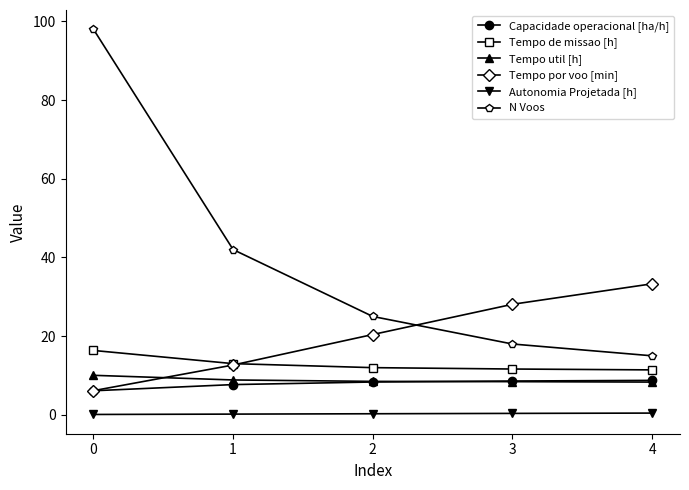

What is the total value across all series at 3?

75.1